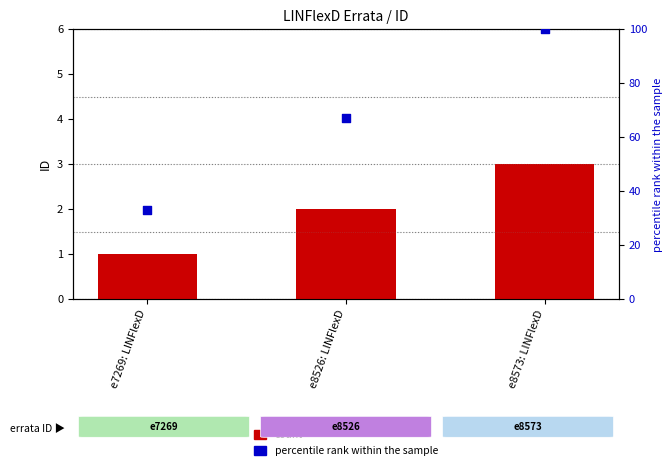

At which category is the sum across all series the highest?

e8573: LINFlexD